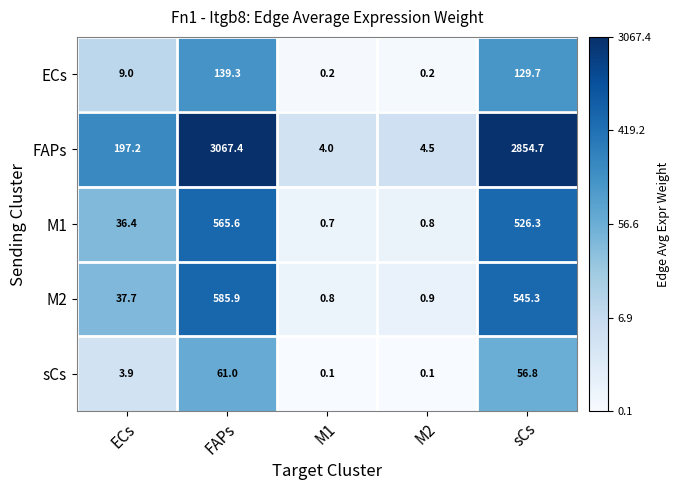

Which series has the largest total across all categories?

FAPs